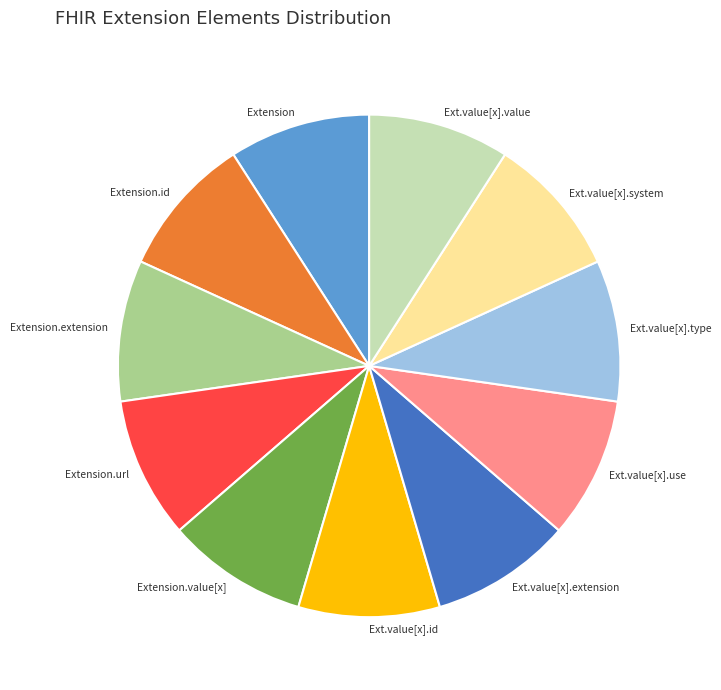

True or false: Extension accounts for 19% of the total.

False